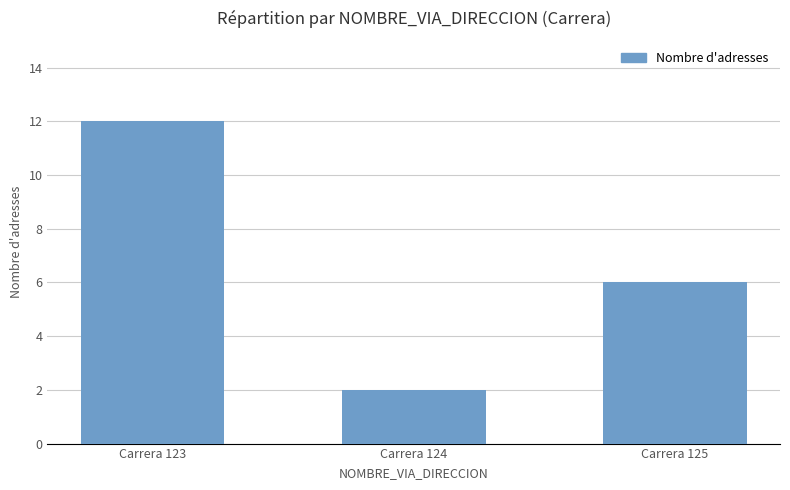

Read the value at Carrera 123.

12